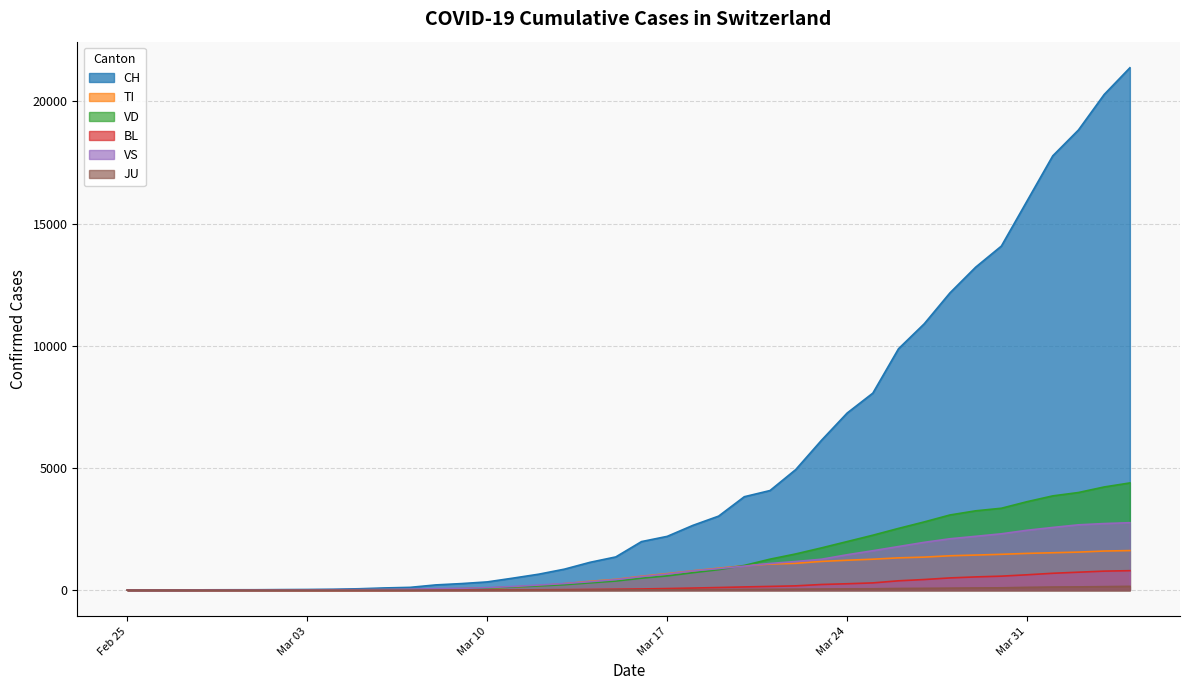

The value of CH at 2020-03-05 is 56. True or false?

True